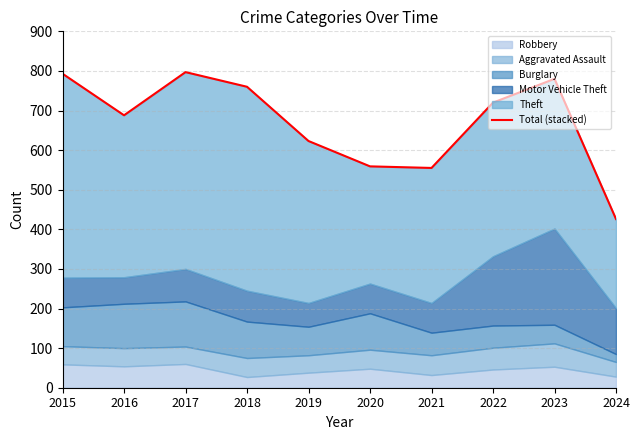

Which category has the highest value across all series?

2017